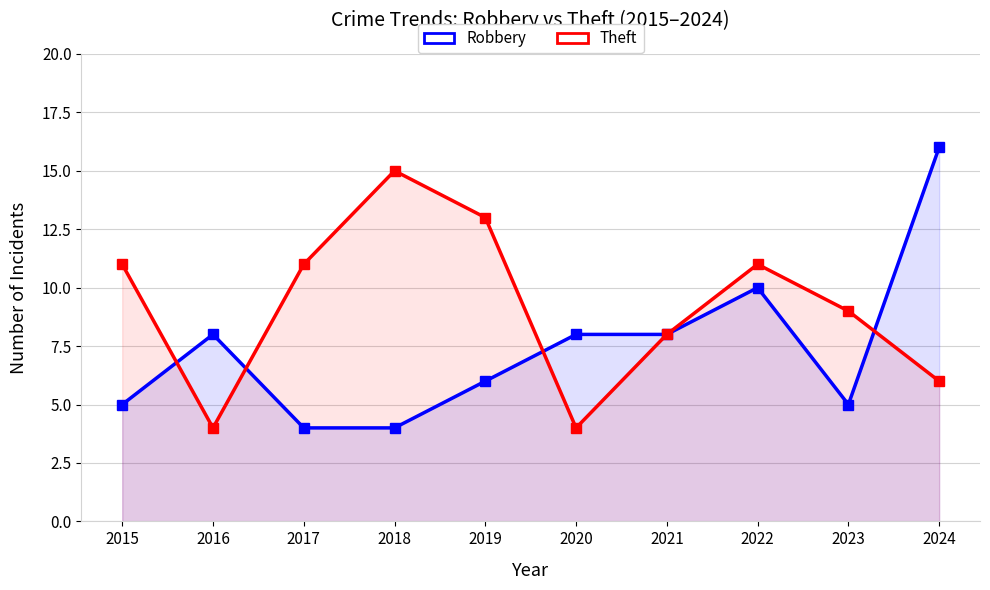

In Theft, how many points are lower than both neighbors (excluding endpoints)?

2